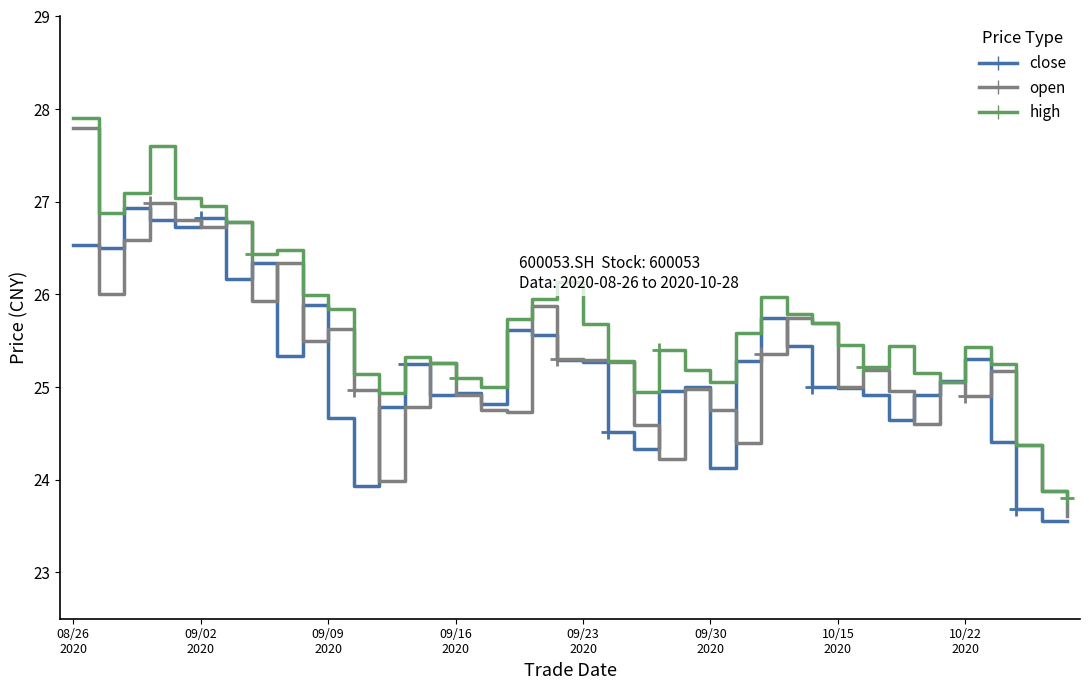

What is the minimum value shown in the chart?

23.6